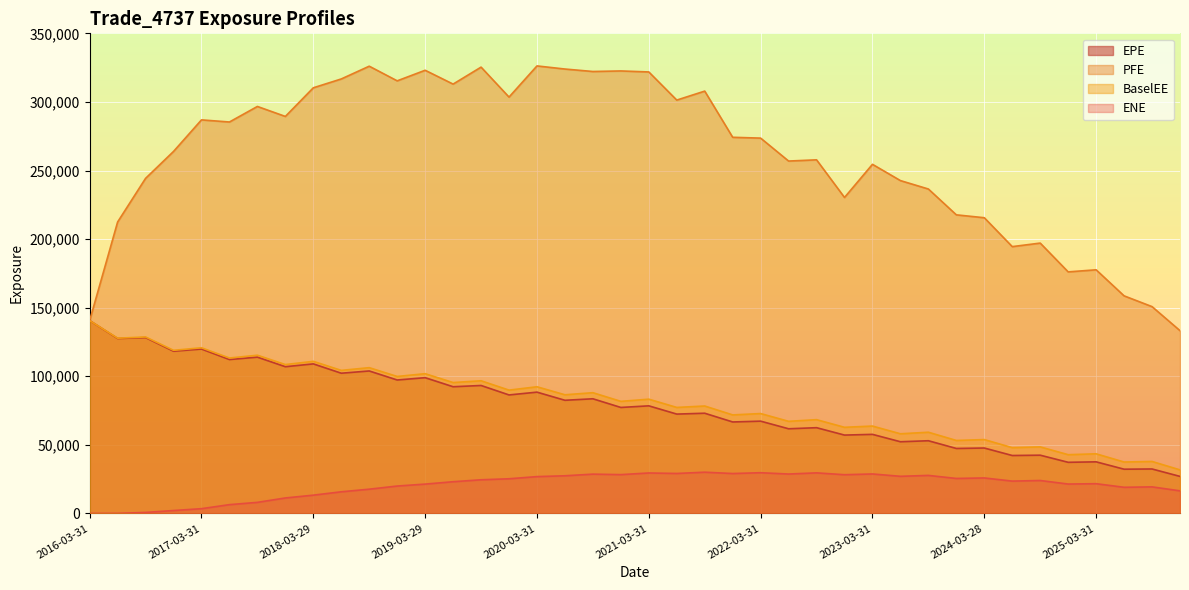

True or false: PFE and EPE cross at least once.

False